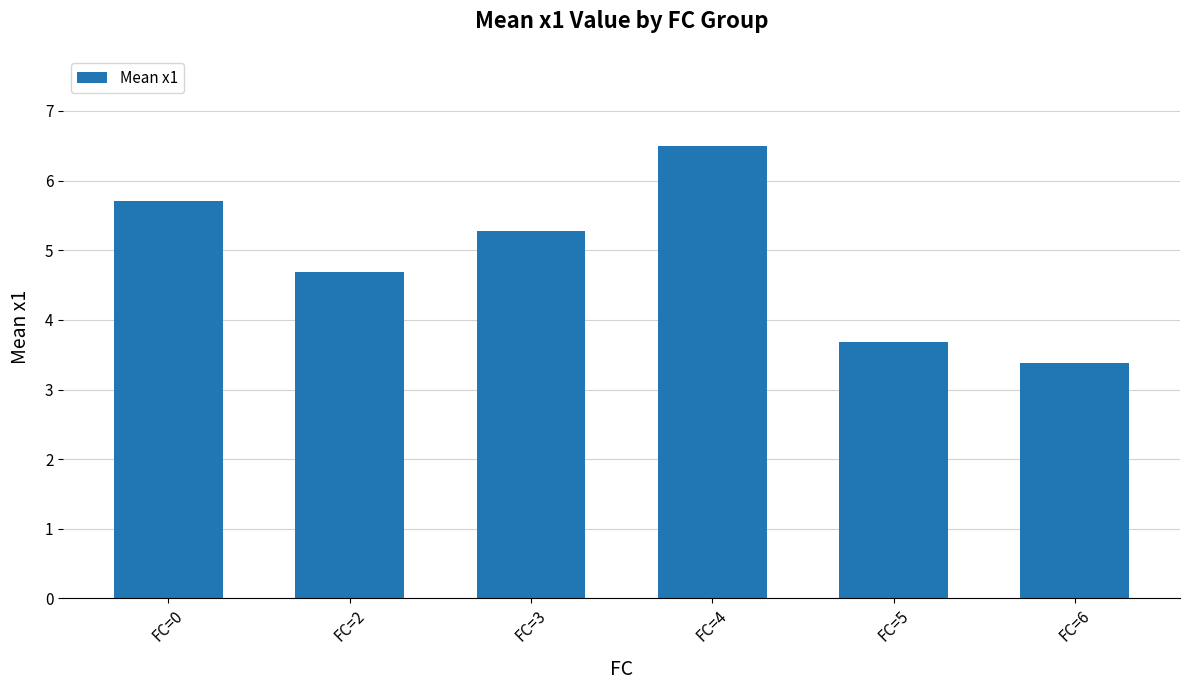

List the labels in order of value, largest first.

FC=4, FC=0, FC=3, FC=2, FC=5, FC=6